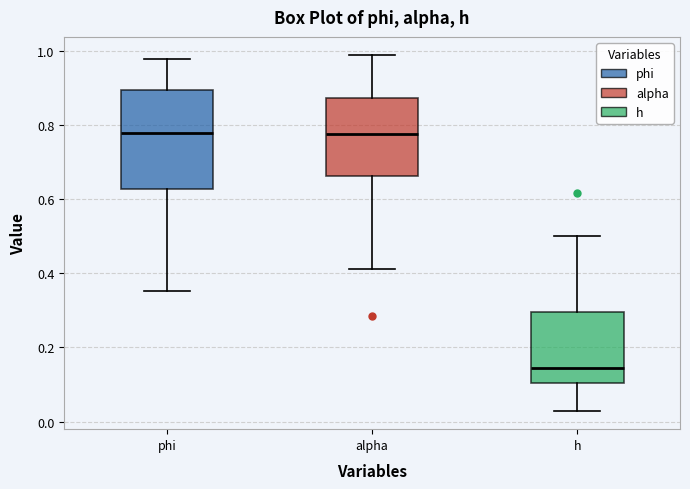

Reading left to right, read every box against the y-axis: the position of its median line, the range the box covers, and the ends of its whiskers. The values are not printed on the chart, so give them approximately, as read against the axis.

phi: median 0.78, box 0.62 to 0.90, whiskers 0.36 to 0.98
alpha: median 0.78, box 0.66 to 0.88, whiskers 0.42 to 1.00
h: median 0.14, box 0.10 to 0.30, whiskers 0.02 to 0.50